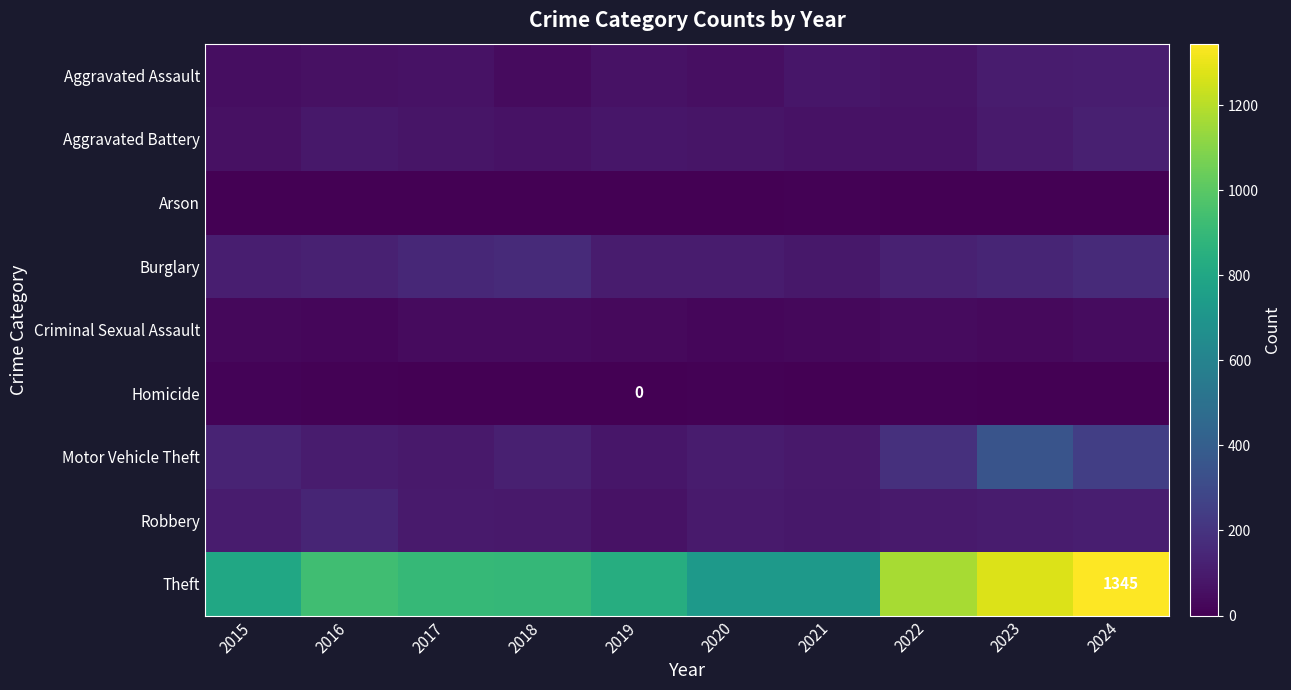

Between 2015 and 2024, which is larger?

2024